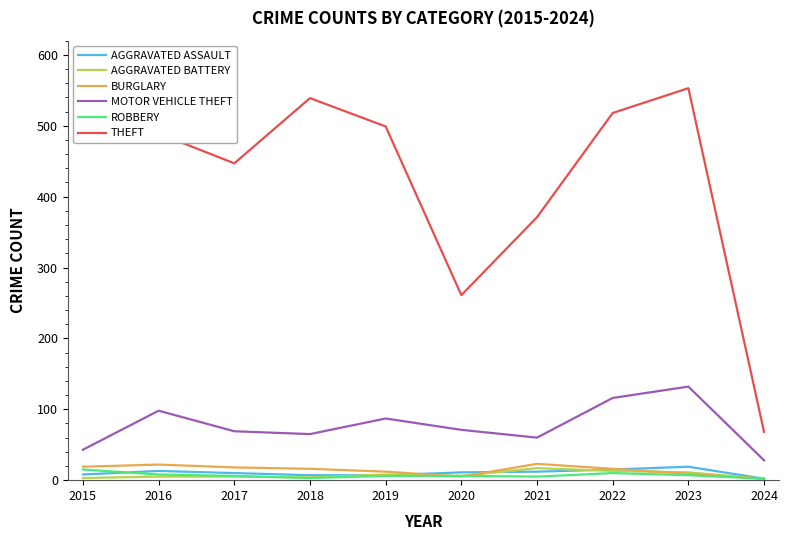

What is the greatest value displayed?

553